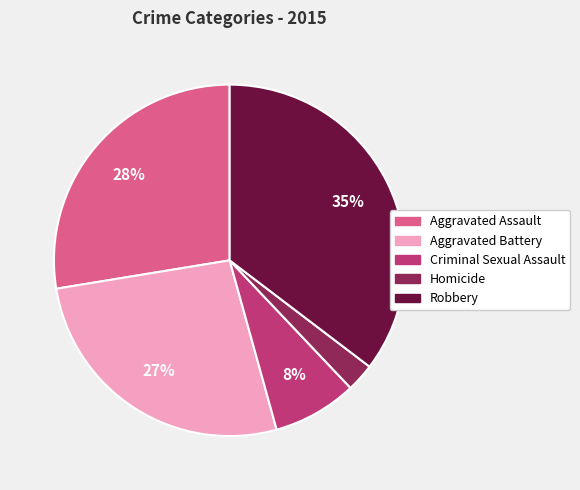

Rank the categories by value from lowest to highest.

Homicide, Criminal Sexual Assault, Aggravated Battery, Aggravated Assault, Robbery